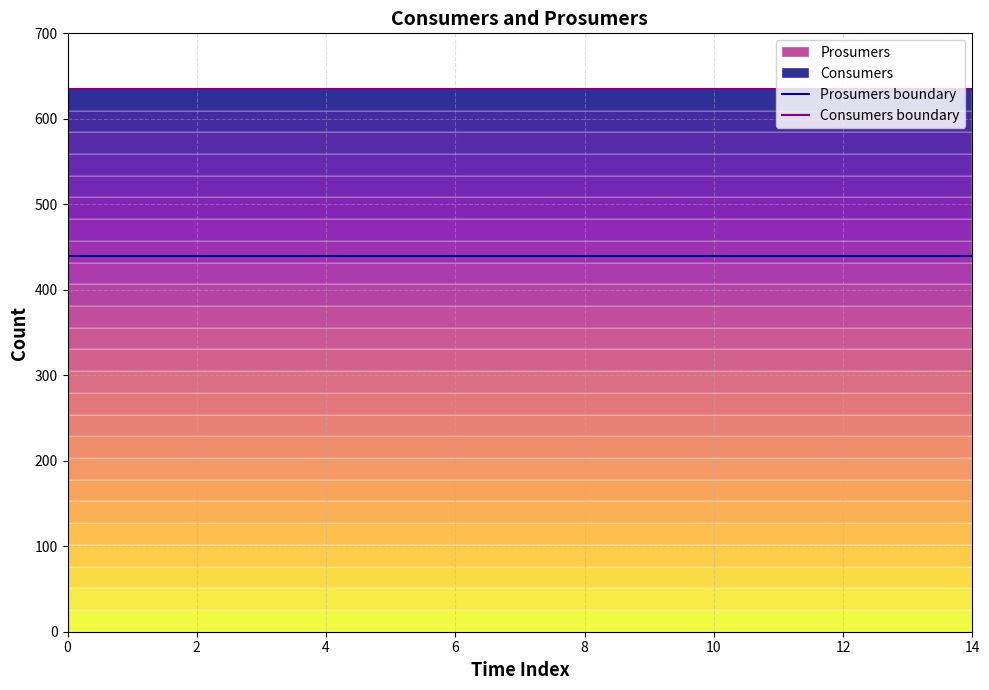

True or false: Prosumers boundary and Consumers boundary intersect in this chart.

False